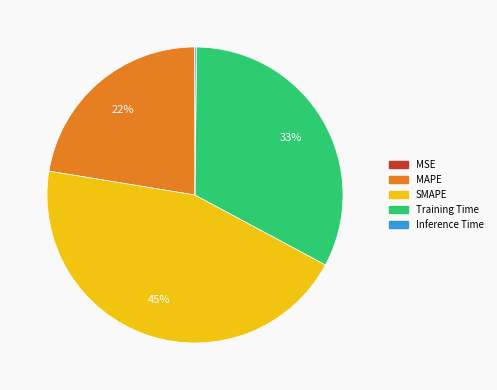

Which category has the biggest portion of the pie?

SMAPE